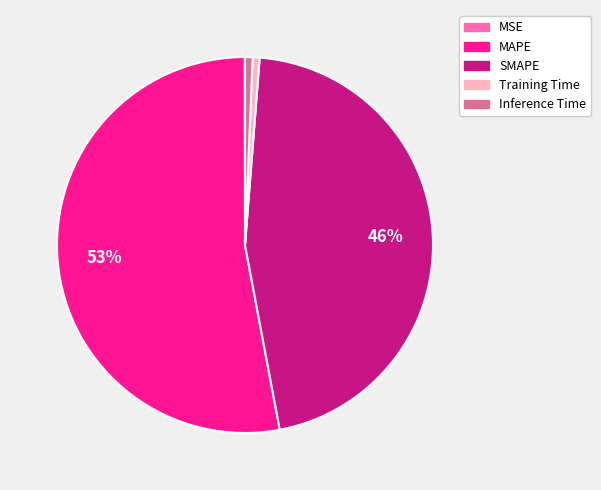

What is the majority slice?

MAPE